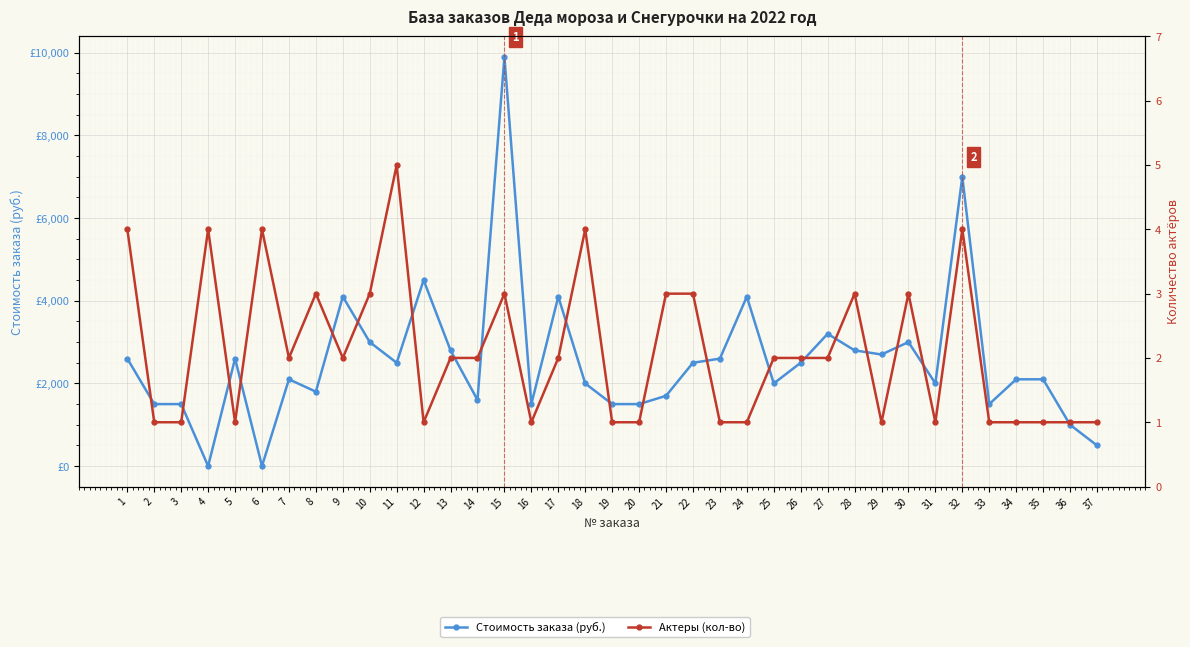

Is it true that Стоимость заказа (руб.) equals 4911 at 28?

False